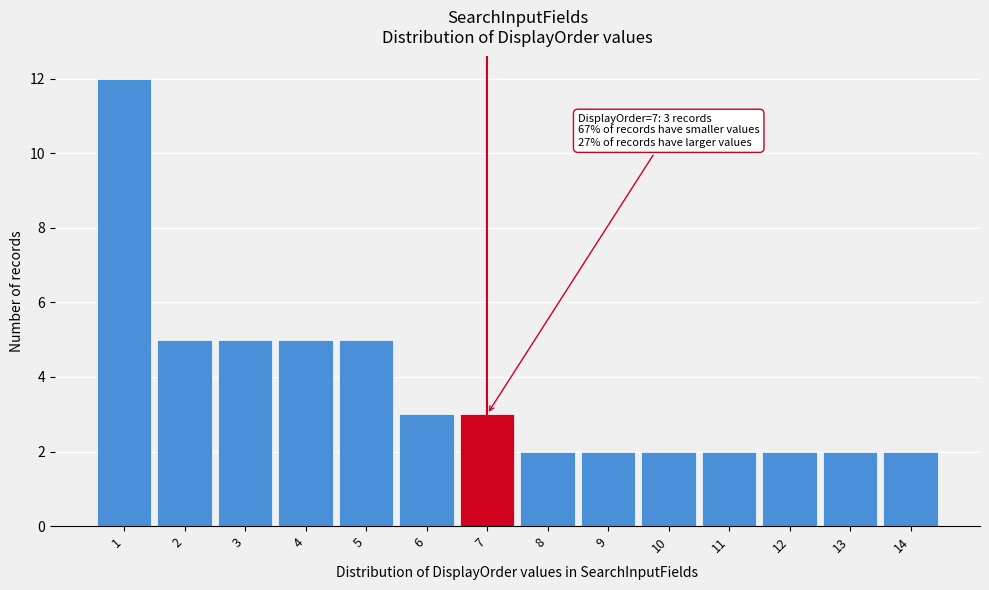

Which range on the x-axis has the tallest bar?

0.5 to 1.5